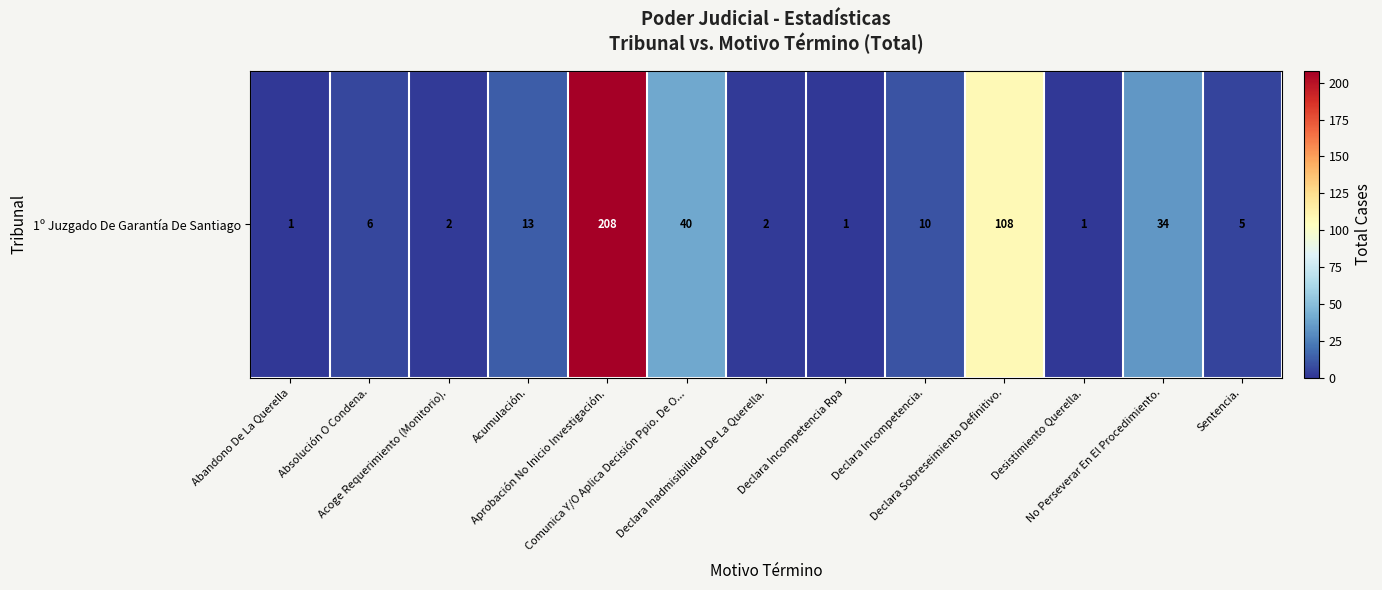

The value at Abandono De La Querella is 1. True or false?

True